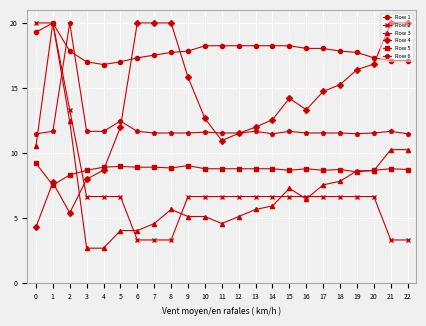

Where is the first local maximum for Row 3?

1